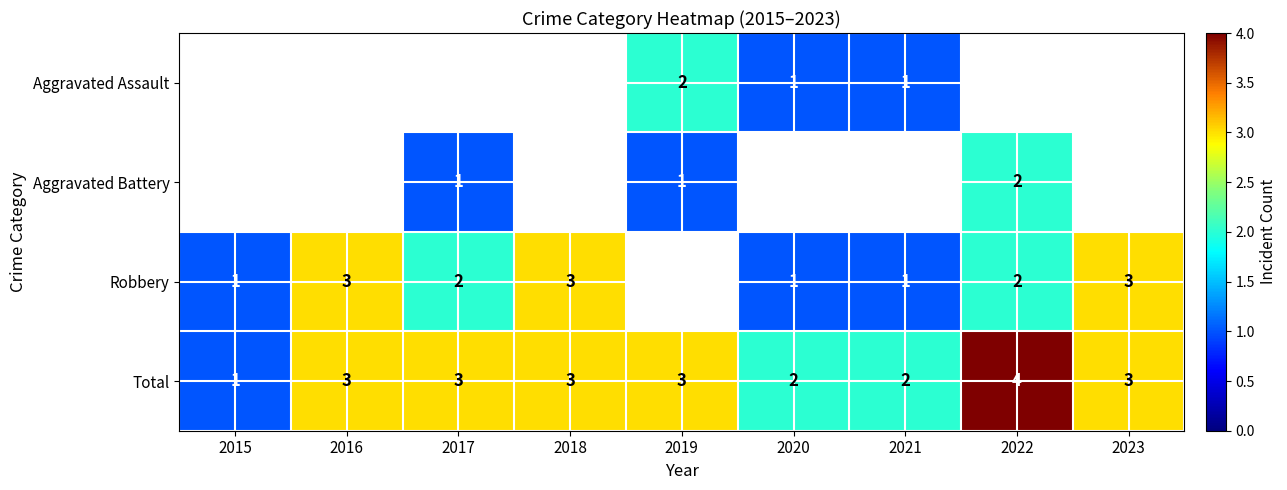

Is the value of Aggravated Assault at 2019 greater than the value of Total at 2019?

No